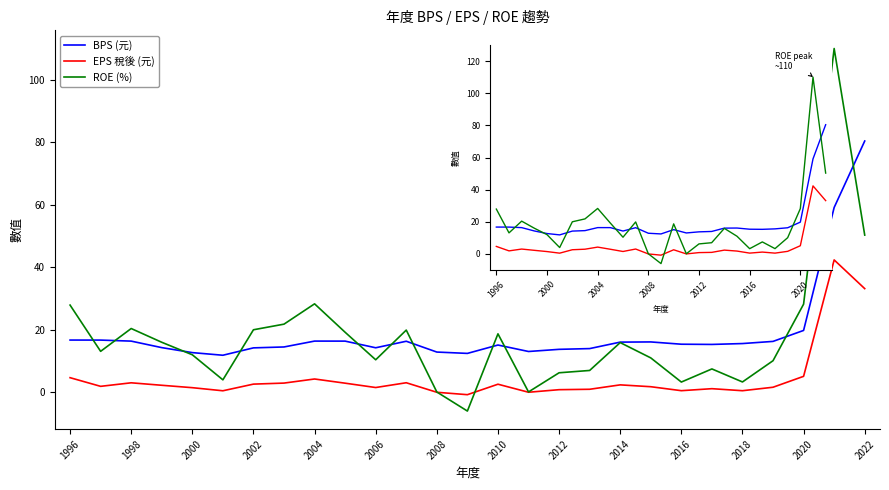

The ROE (%) series shows 2.2 at 2016. True or false?

False